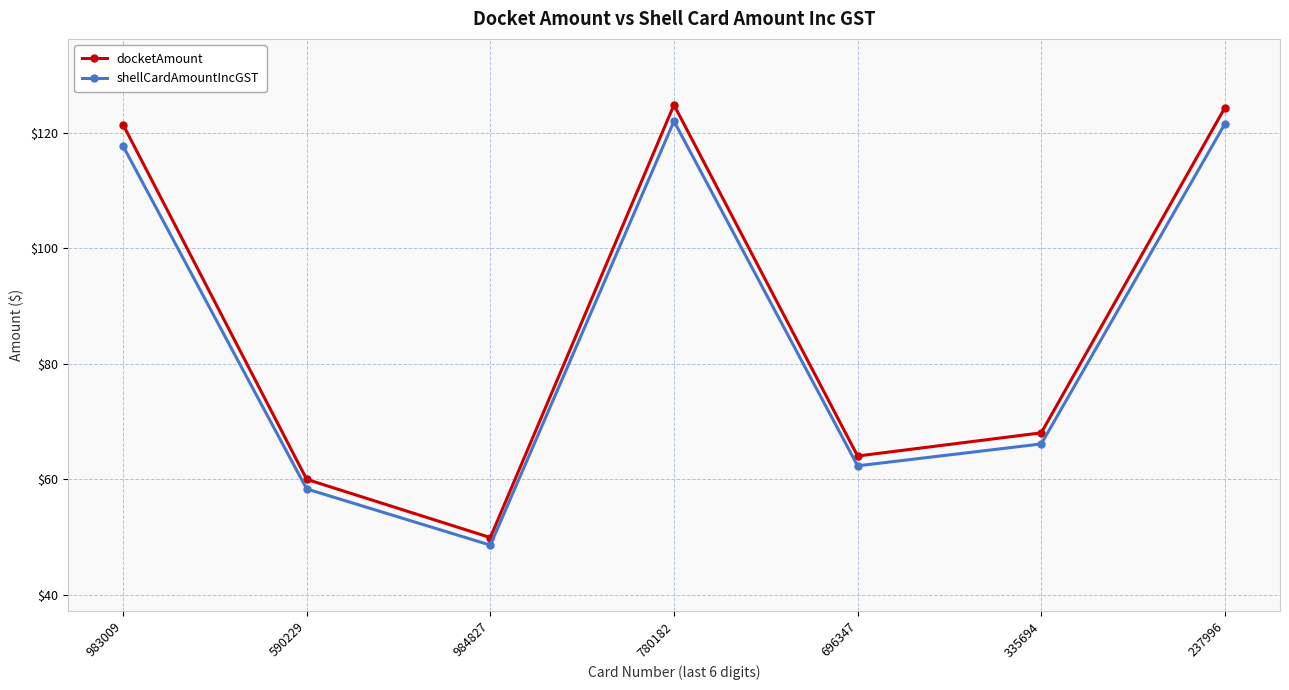

At which label is shellCardAmountIncGST closest to 85?

335694